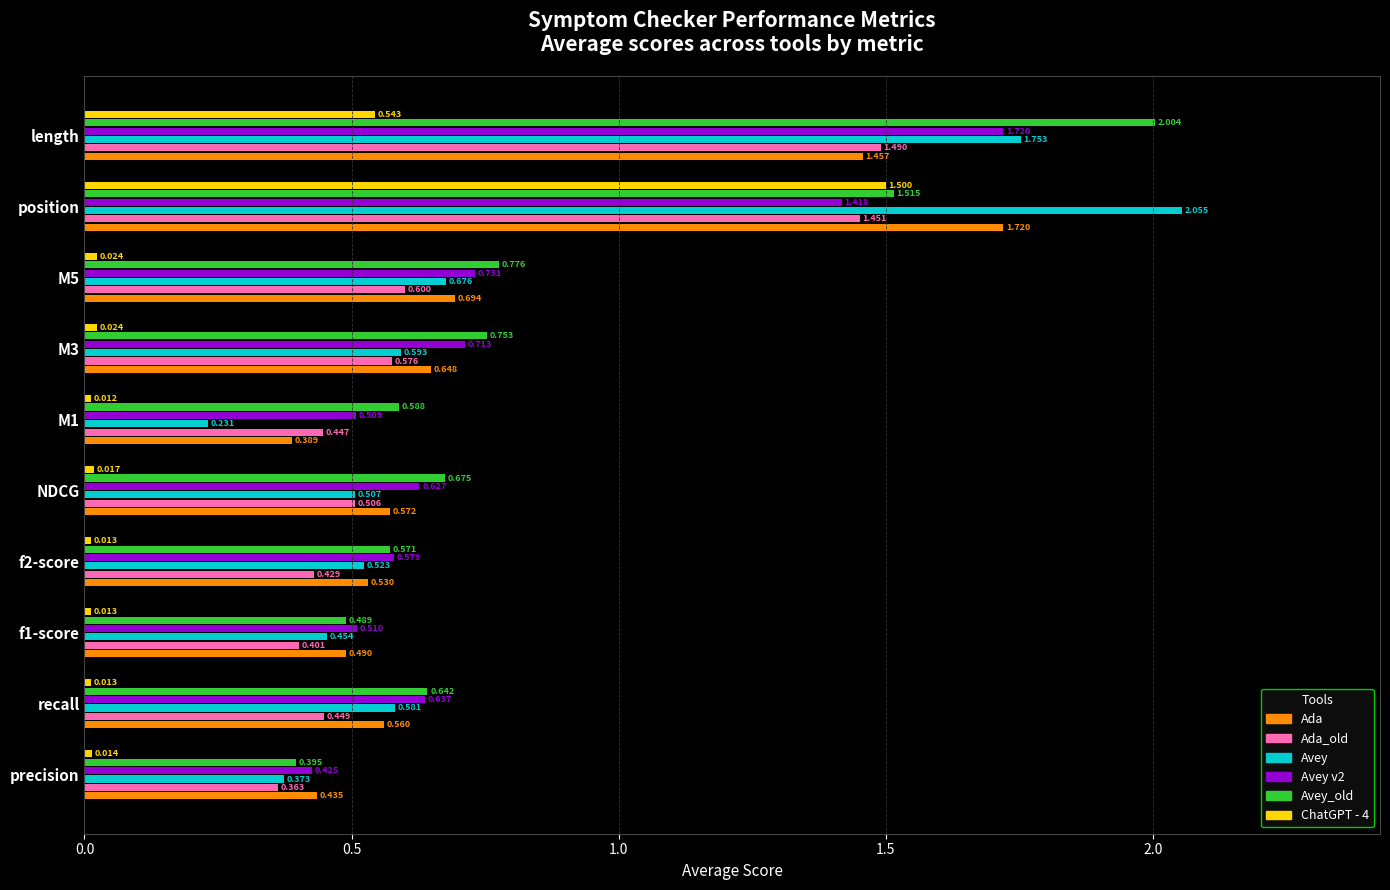

At which label does Avey reach its peak?

position